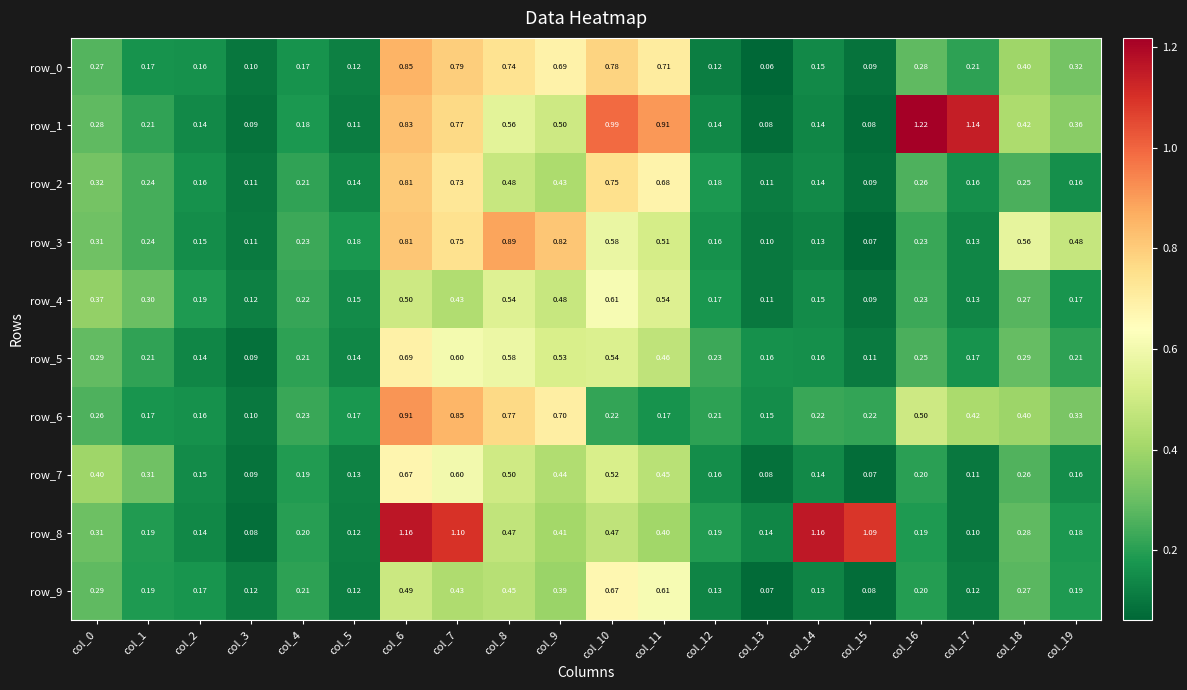

The row_0 series shows 0.1 at col_12. True or false?

True